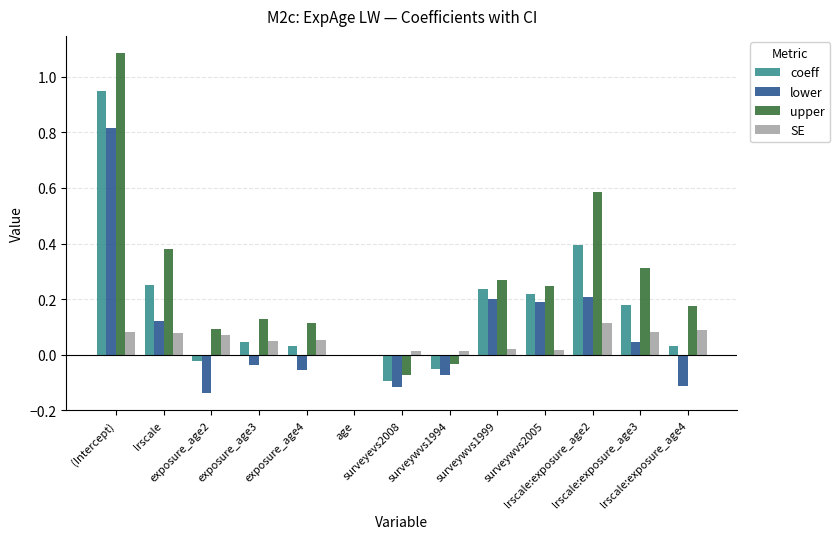

What are all the series names shown in the legend?

coeff, lower, upper, SE